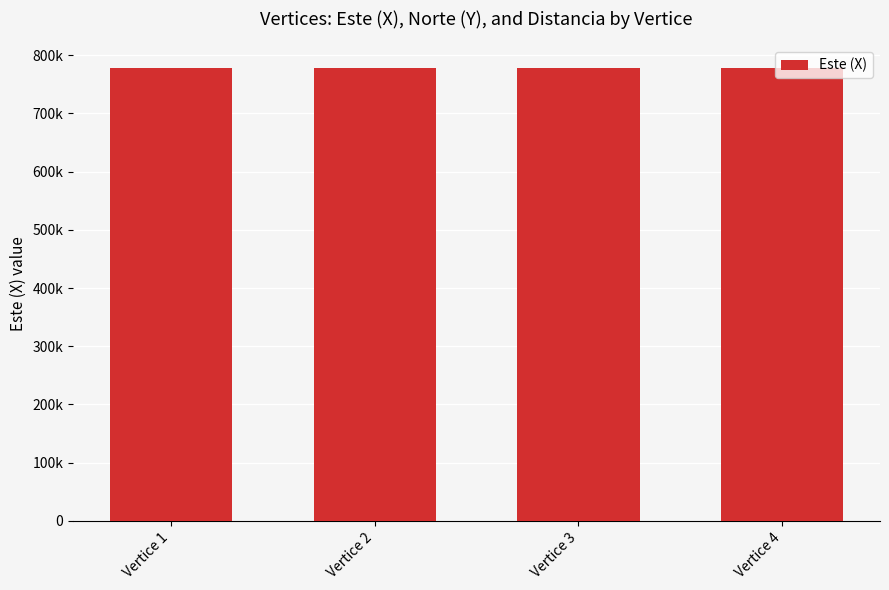

What is the sum of the values at Vertice 1 and Vertice 3?

1555435.4